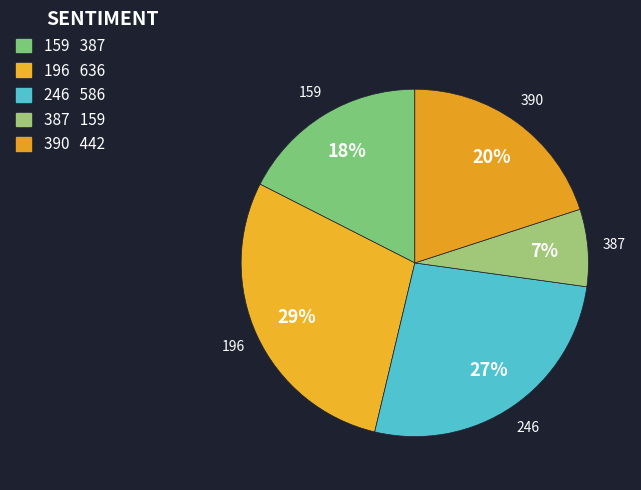

To the nearest percent, what is the combined percentage of 390 and 196?

49%